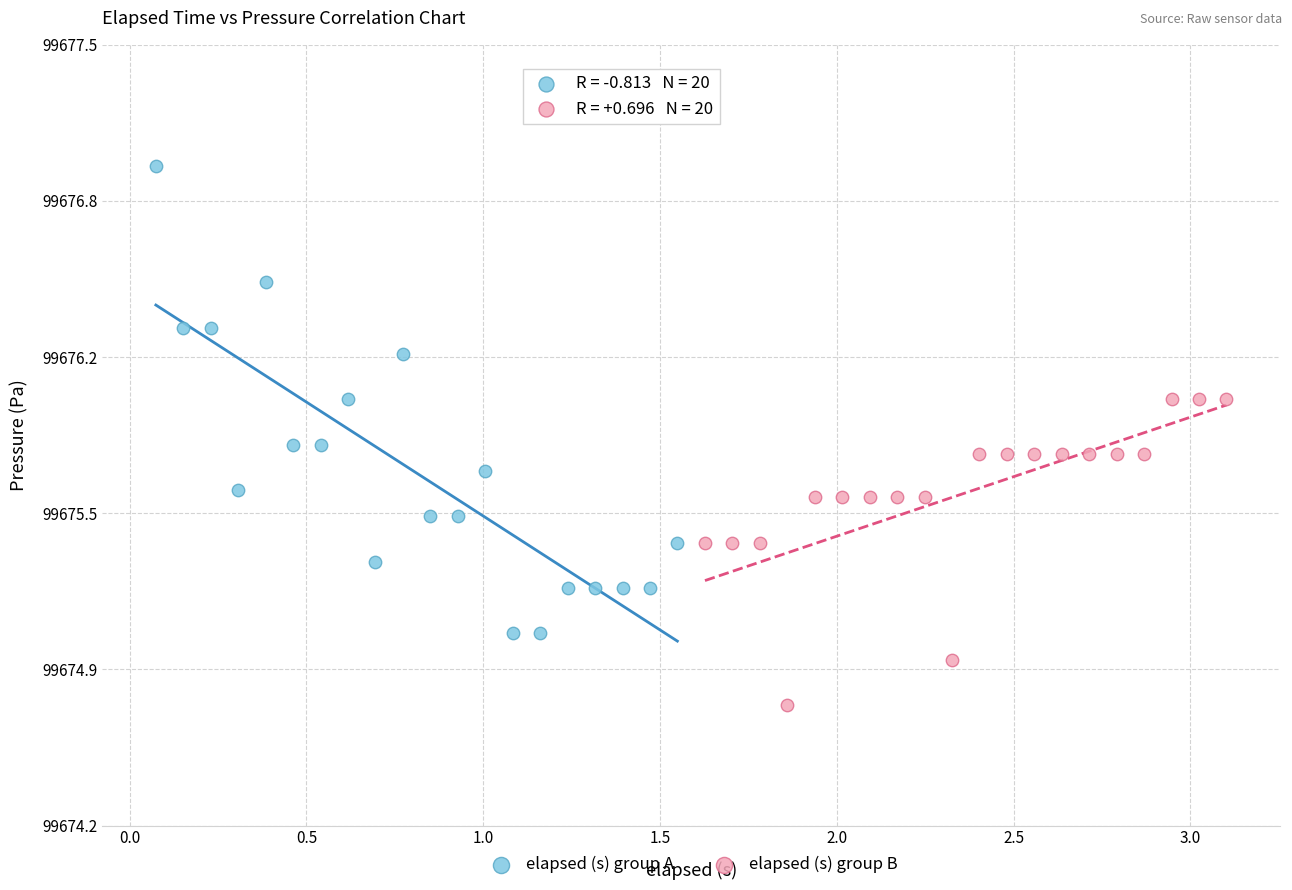

What are all the series names shown in the legend?

elapsed (s) group A, elapsed (s) group B